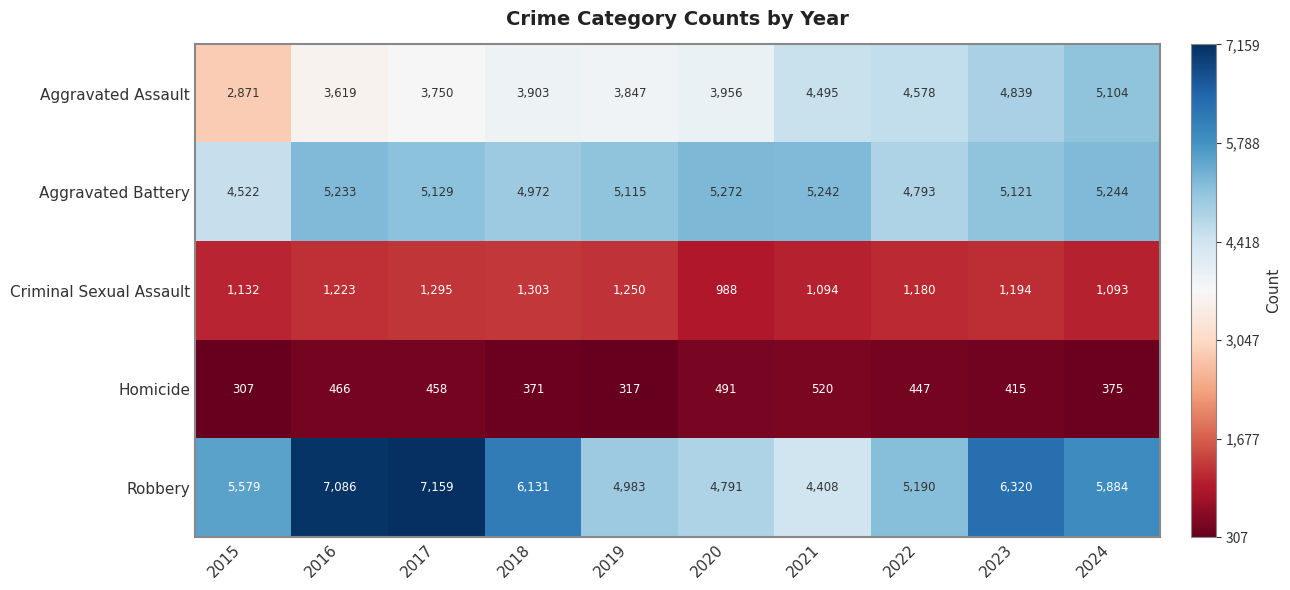

Which series has the widest spread of values?

Robbery